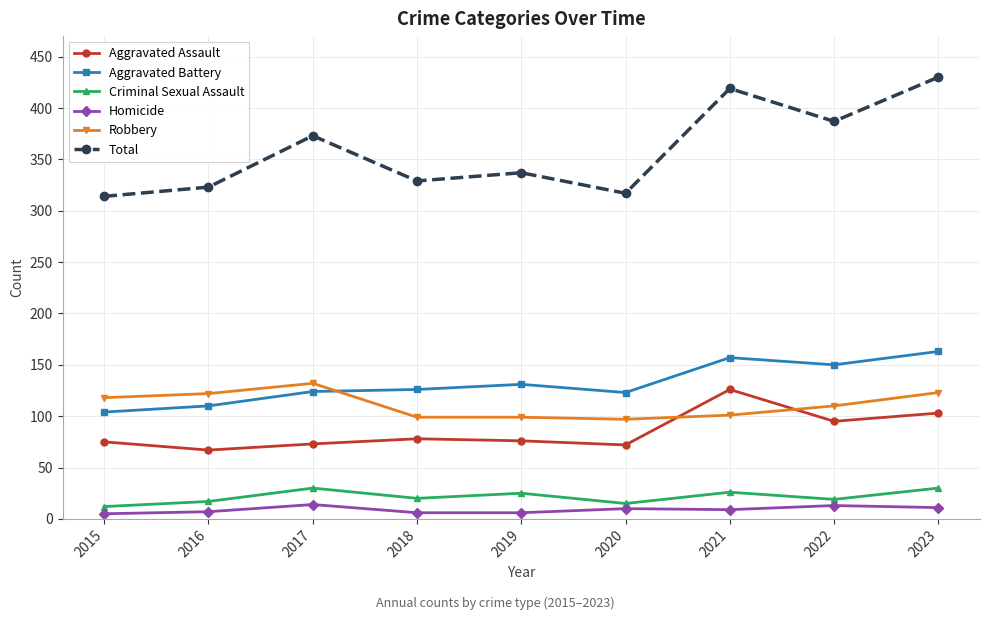

The value of Aggravated Battery at 2018 is 126. True or false?

True